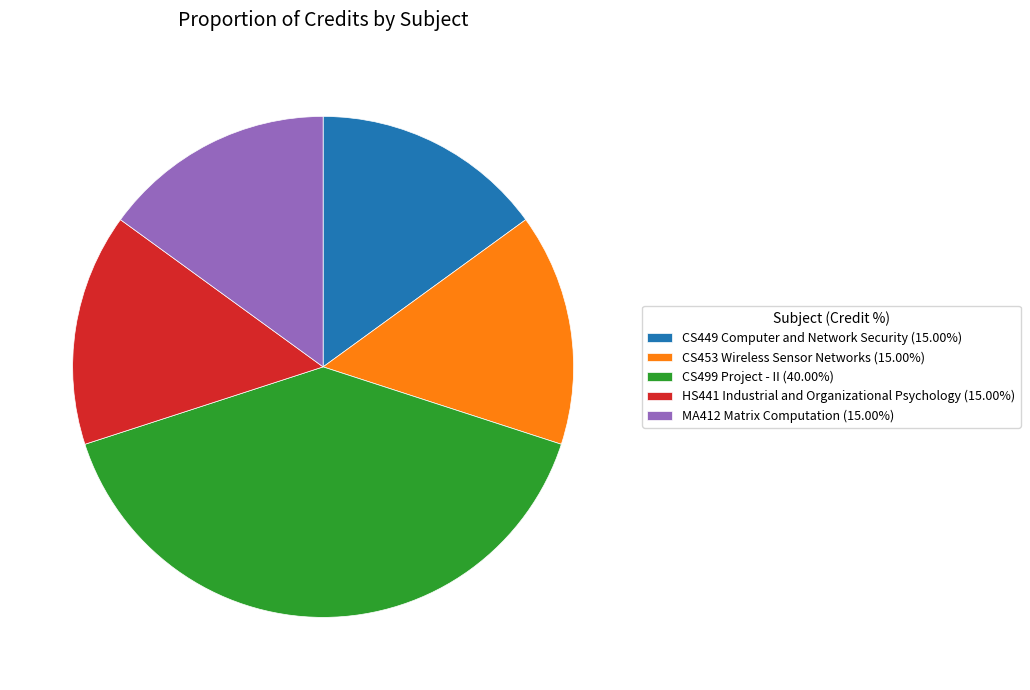

Is it true that MA412 Matrix Computation is 15% of the pie?

True